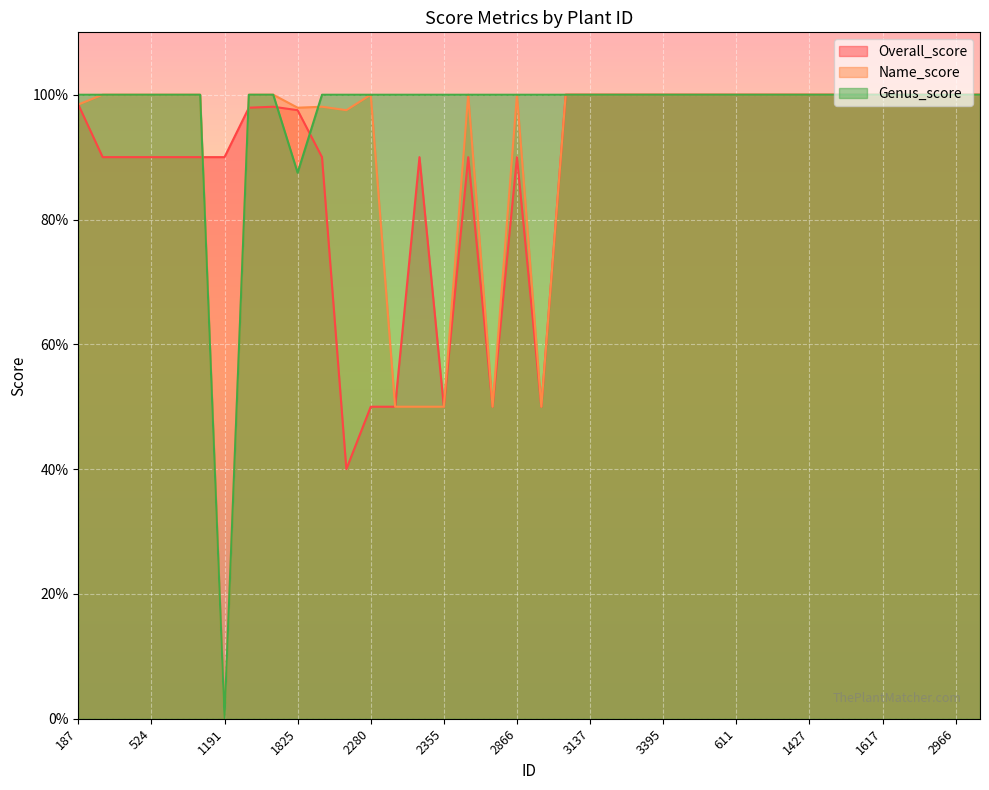

What is the label of the 8th point from the right?

1427